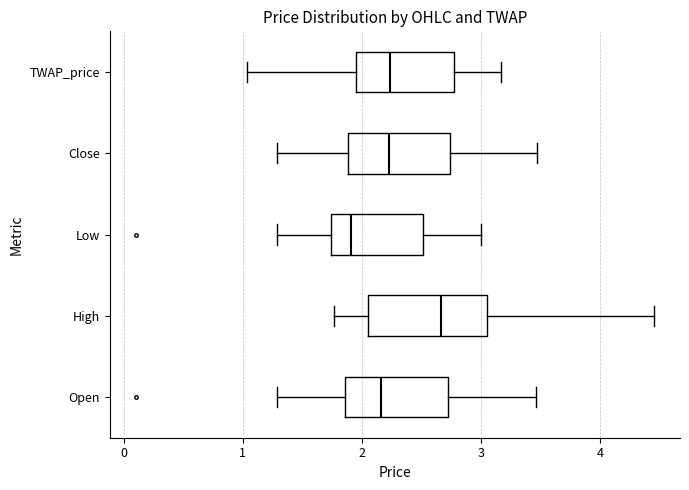

Reading bottom to top, read every box against the x-axis: the position of its median line, the range the box covers, and the ends of its whiskers. The values are not printed on the chart, so give them approximately, as read against the axis.

Open: median 2.2, box 1.9 to 2.7, whiskers 1.3 to 3.5
High: median 2.7, box 2.0 to 3.0, whiskers 1.8 to 4.5
Low: median 1.9, box 1.7 to 2.5, whiskers 1.3 to 3.0
Close: median 2.2, box 1.9 to 2.7, whiskers 1.3 to 3.5
TWAP_price: median 2.2, box 1.9 to 2.8, whiskers 1.0 to 3.2